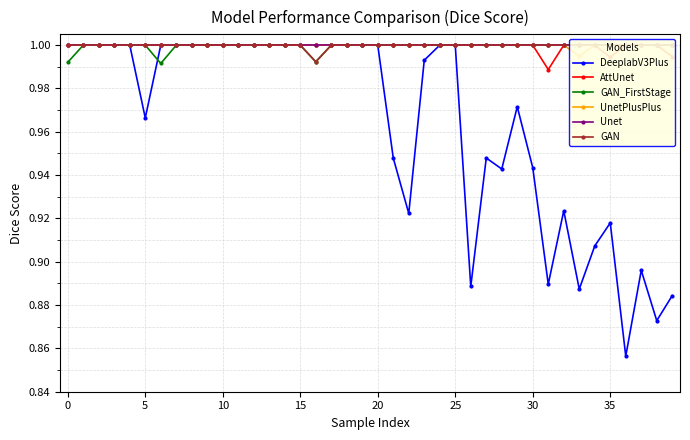

What is the minimum value shown in the chart?

0.9